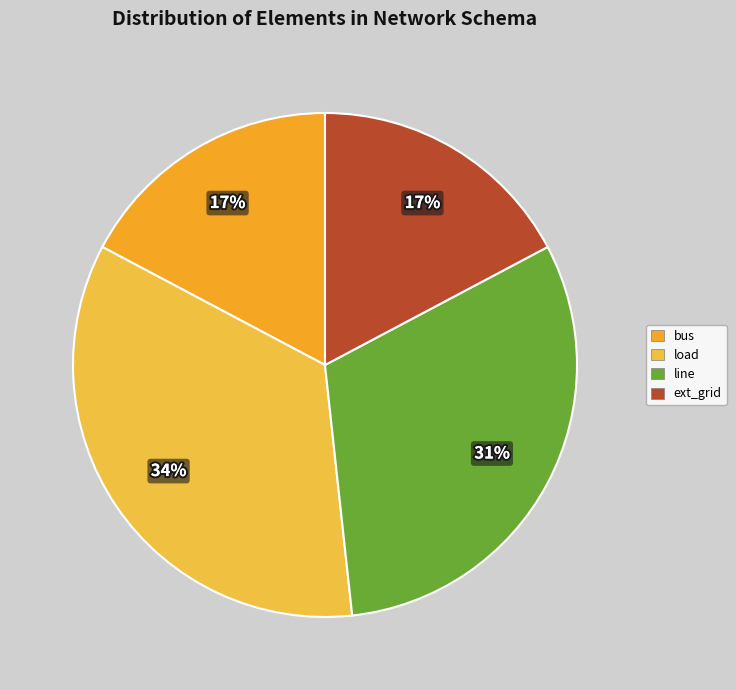

To the nearest percent, what portion does ext_grid represent?

17%